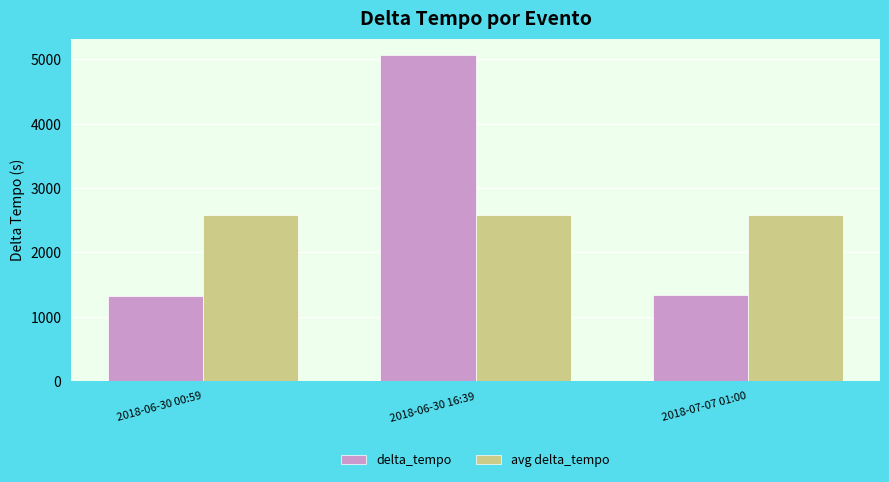

What is the highest value of the delta_tempo series?

5069.0